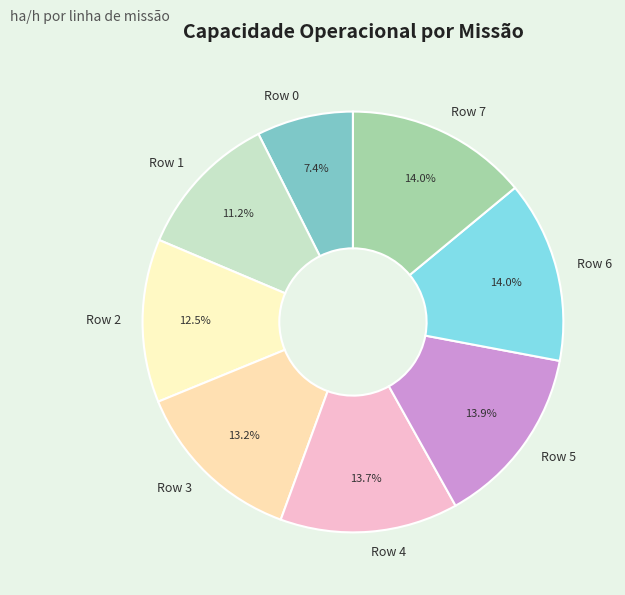

Is there a majority slice in this chart?

No